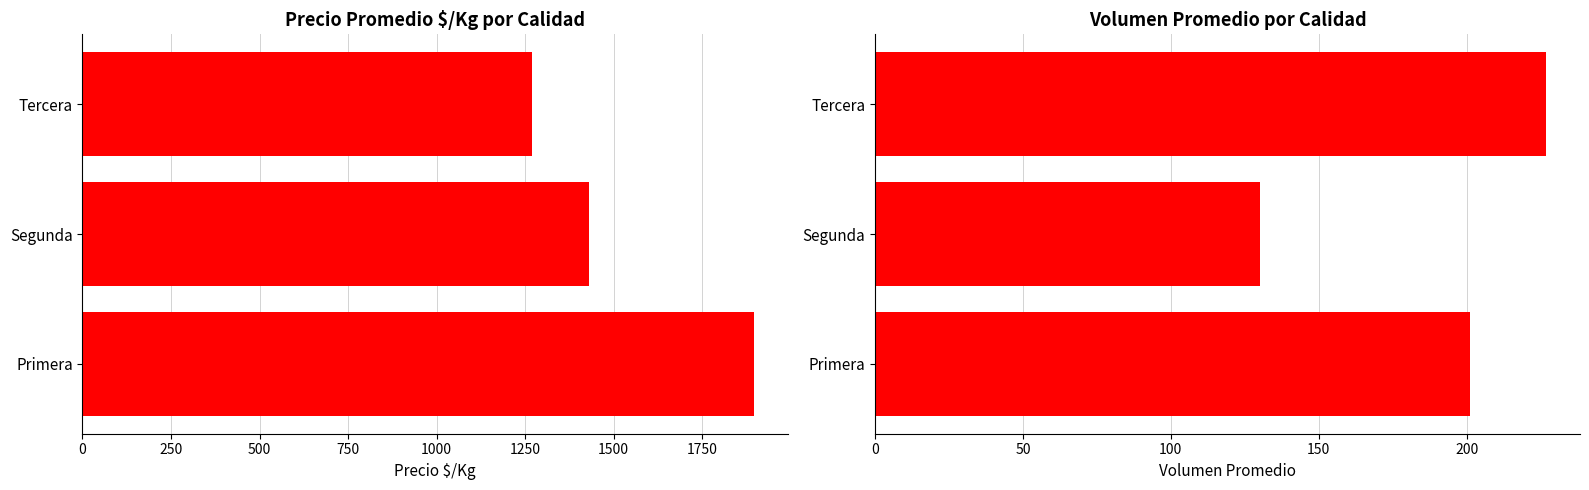

Are the bars grouped side by side (vs. stacked)?

Yes